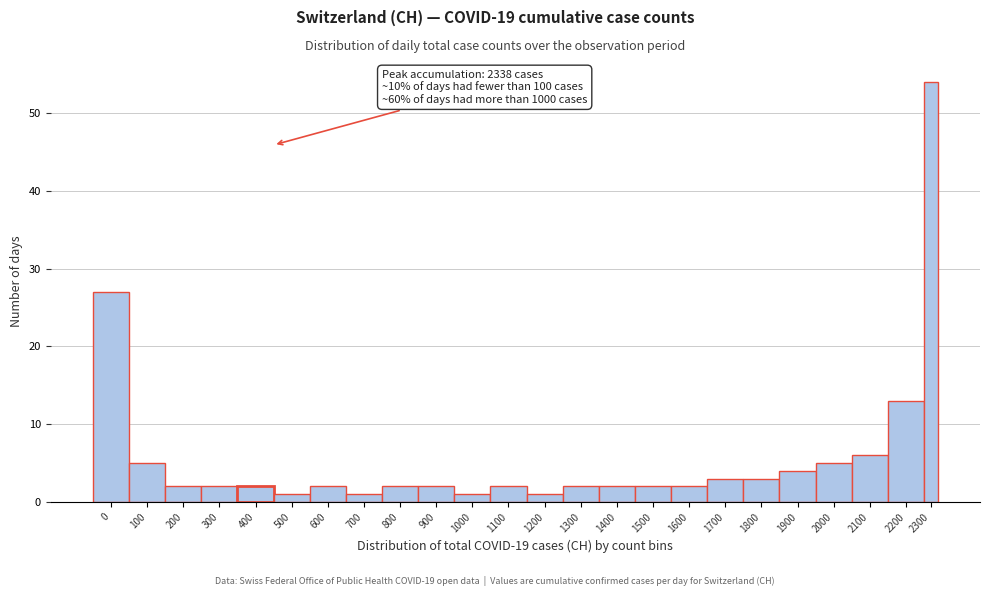

Reading left to right, what are all the values shown in this chart?

0=27	100=5	200=2	300=2	400=2	500=1	600=2	700=1	800=2	900=2	1000=1	1100=2	1200=1	1300=2	1400=2	1500=2	1600=2	1700=3	1800=3	1900=4	2000=5	2100=6	2200=13	2300=54